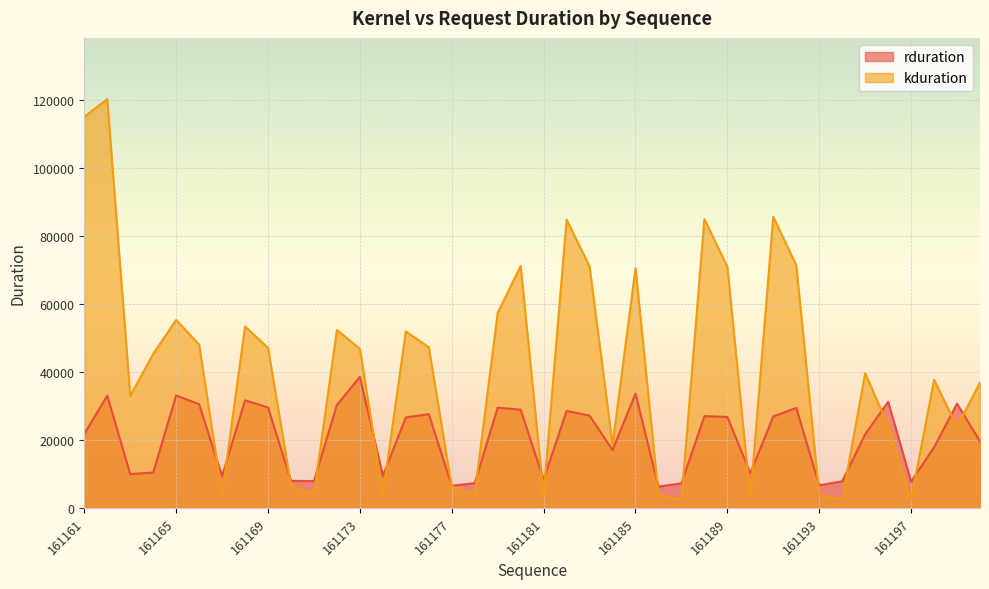

Between which two adjacent categories do rduration and kduration first intersect?

161166 and 161167